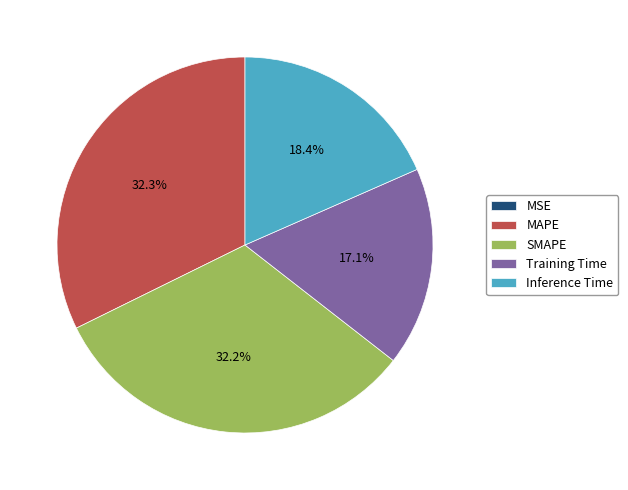

Is the sum of MAPE and Inference Time greater than half?

Yes